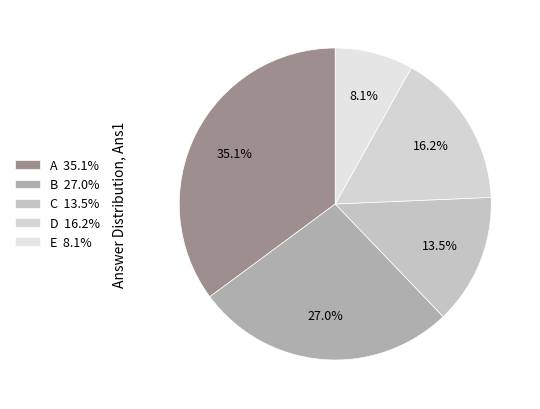

Which category has the biggest portion of the pie?

A